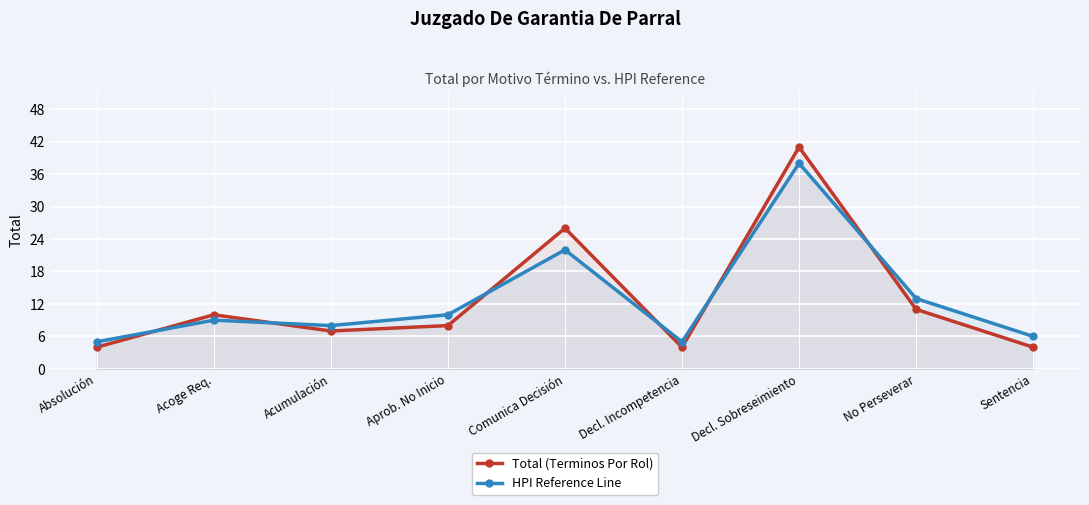

What is the difference between the highest and lowest values at Sentencia?

2